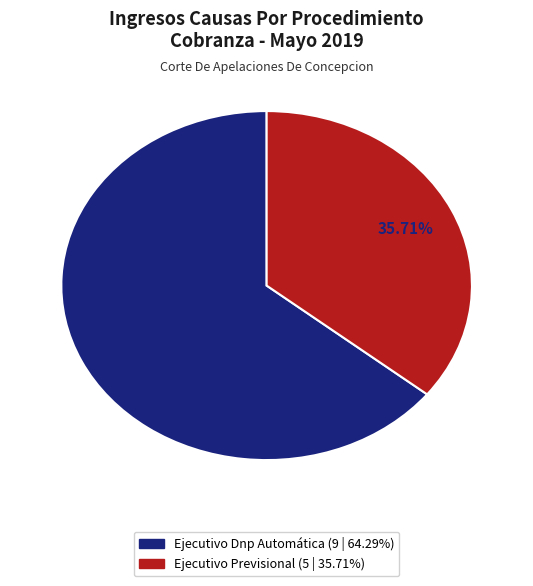

Is there any slice that represents more than half of the pie?

Yes